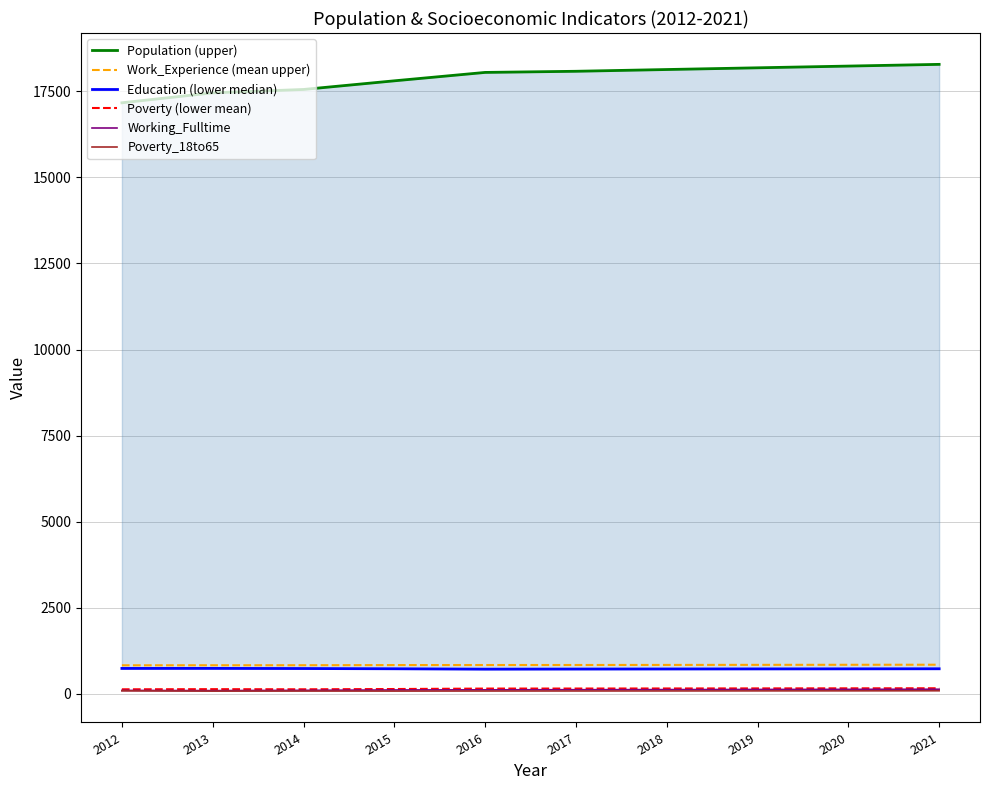

Reading right to left, extract all data points from this chart.

Population (upper): 18281	18231	18181	18131	18080	18047	17803	17552	17454	17165
Work_Experience (mean upper): 848	846	844	842	840	839	838	833	832	831
Education (lower median): 730	728	726	724	722	719	730	737	741	740
Poverty (lower mean): 164	162	160	158	156	155	142	134	138	134
Working_Fulltime: 136	132	129	125	122	119	115	104	96	102
Poverty_18to65: 91	89	88	86	85	84	82	83	81	89